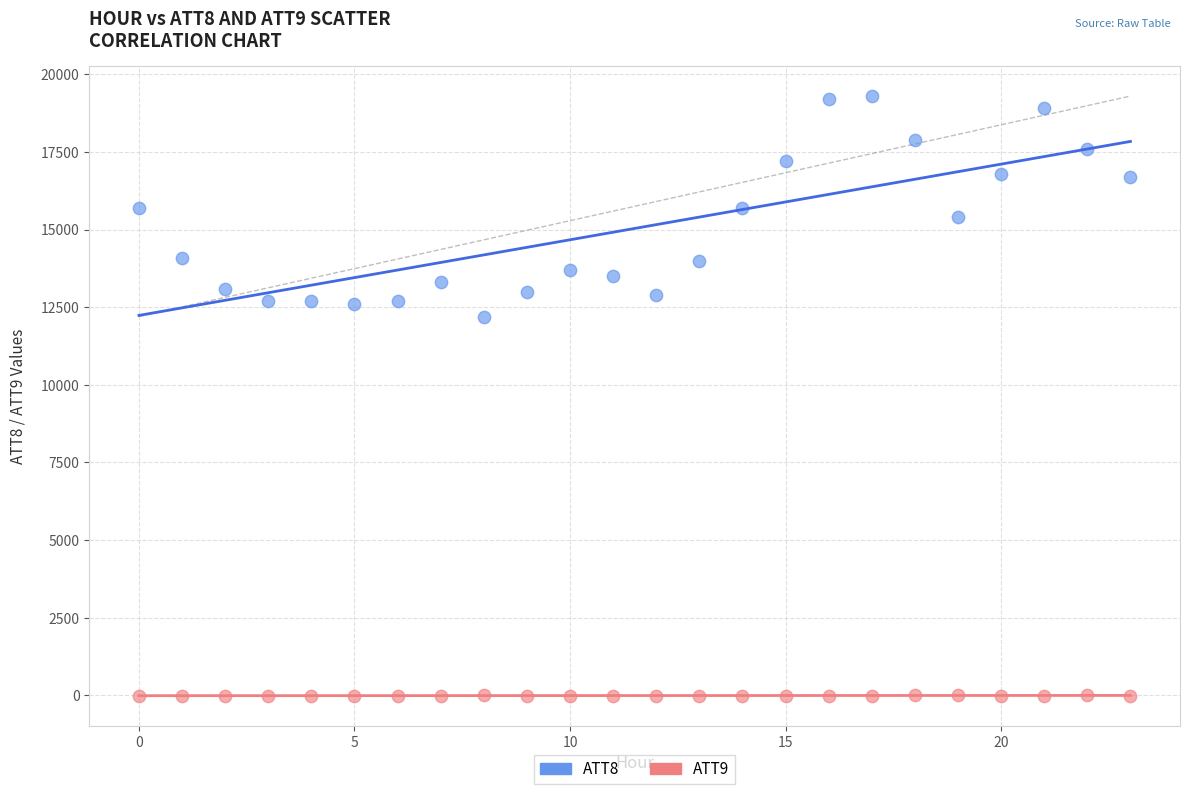

Which series contains the lowest Y value?

ATT9